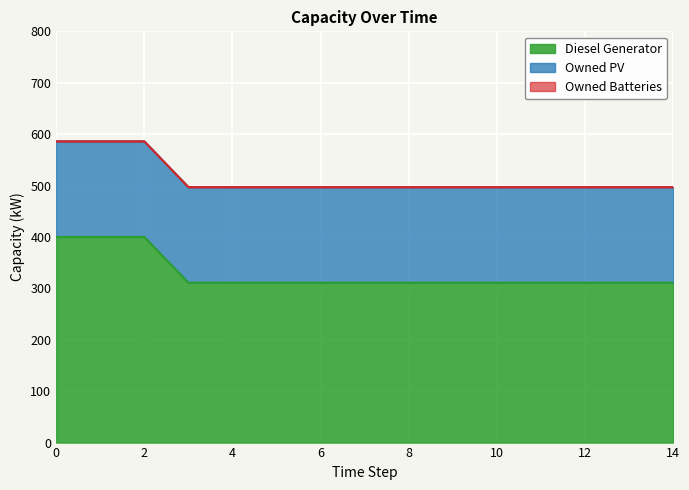

List the series in order of their peak value, lowest first.

Owned Batteries, Owned PV, Diesel Generator